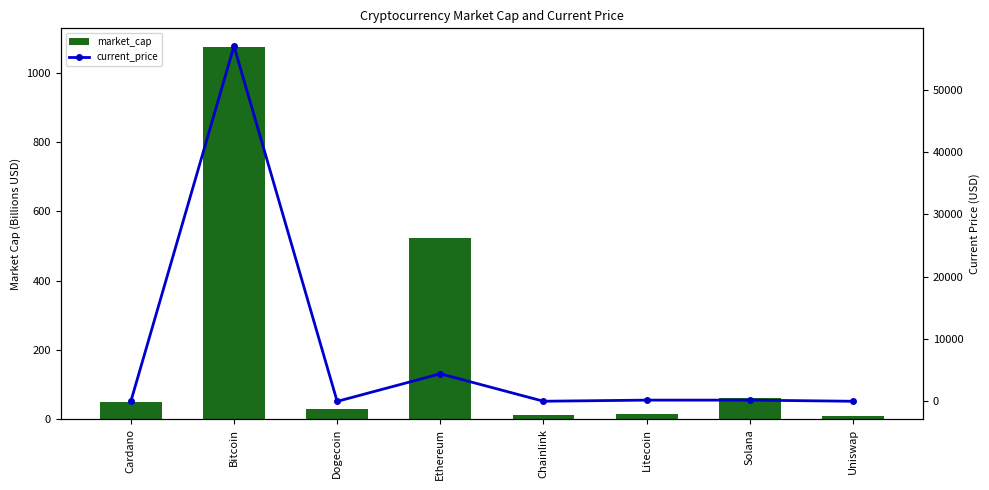

Reading left to right, transcribe all the data shown in this chart.

market_cap: 50.6	1074.9	29.2	524.6	11.6	14.0	61.8	9.1
current_price: 1.6	56982.0	0.2	4425.7	24.8	202.6	203.1	20.1